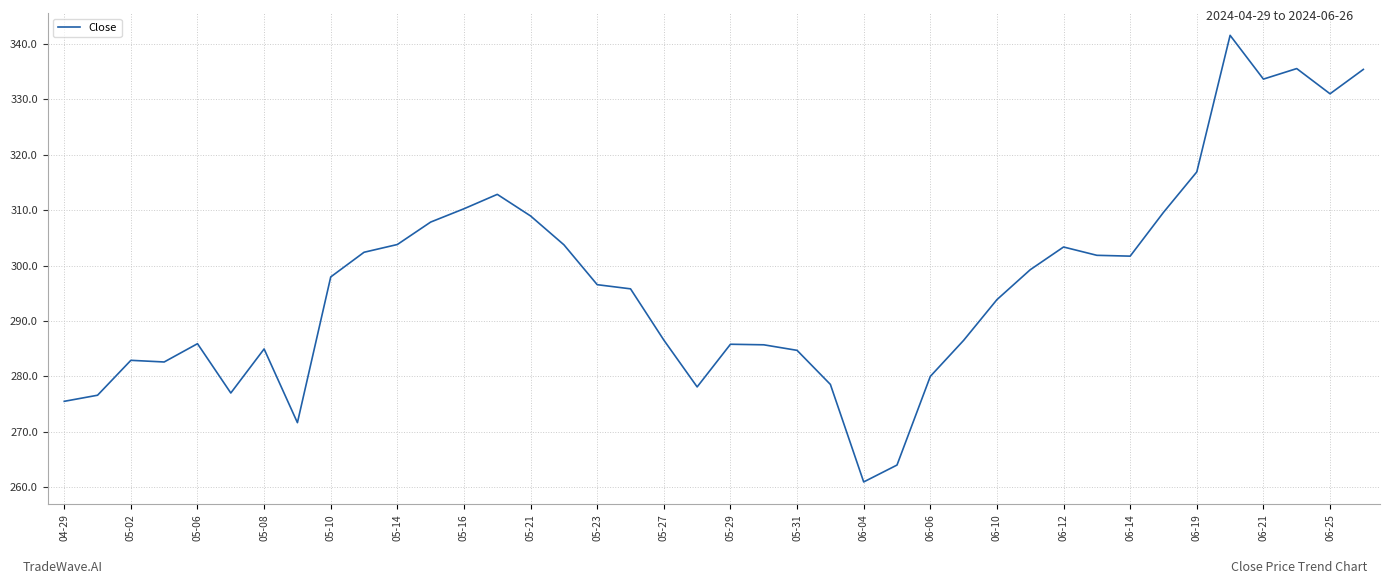

What is the smallest value displayed?

261.0